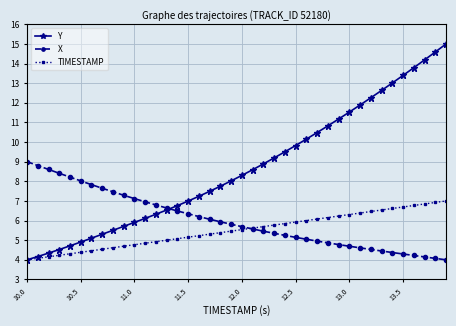

Rank the series by their average value, from highest to lowest.

Y, X, TIMESTAMP